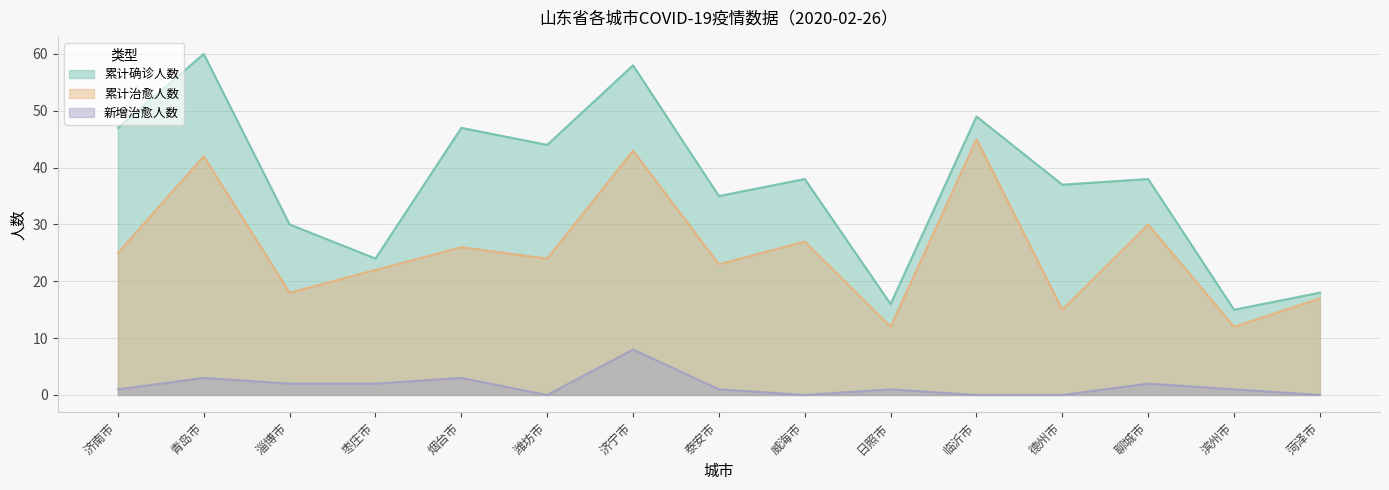

What is the difference between the maximum and second lowest values in the 累计治愈人数 series?

33